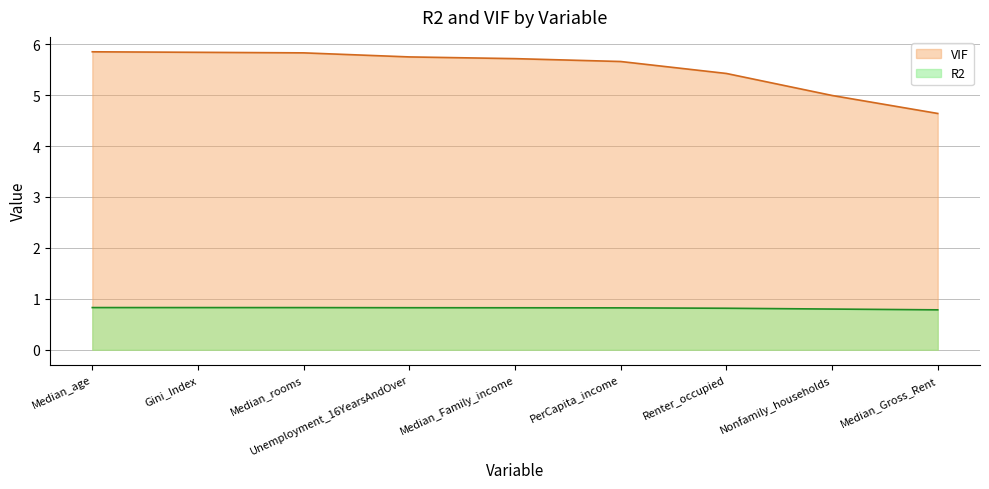

At how many categories does at least one series exceed 1?

9